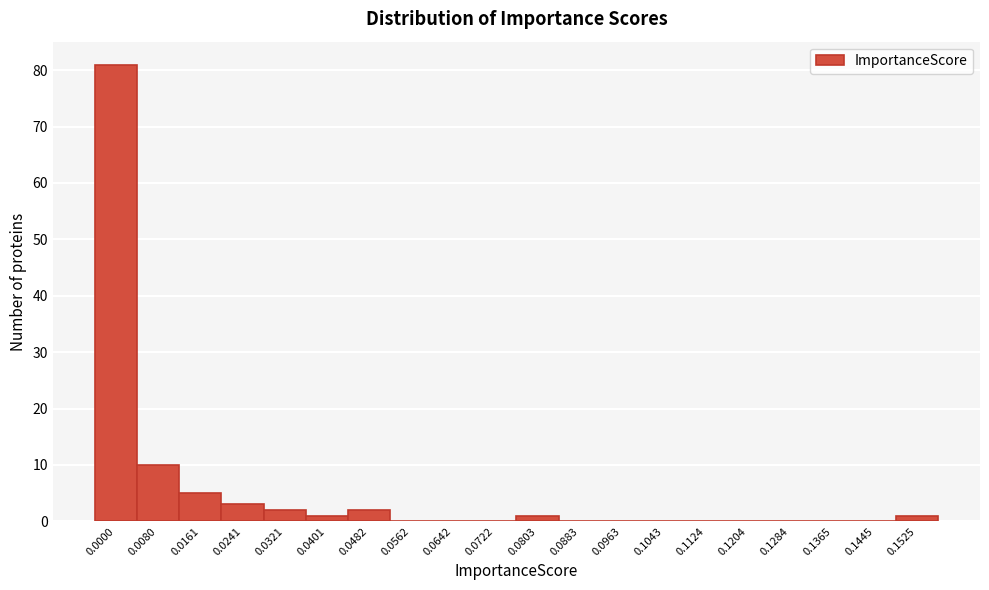

Reading right to left, extract all data points from this chart.

0.1525=1	0.1445=0	0.1365=0	0.1284=0	0.1204=0	0.1124=0	0.1043=0	0.0963=0	0.0883=0	0.0803=1	0.0722=0	0.0642=0	0.0562=0	0.0482=2	0.0401=1	0.0321=2	0.0241=3	0.0161=5	0.0080=10	0.0000=81